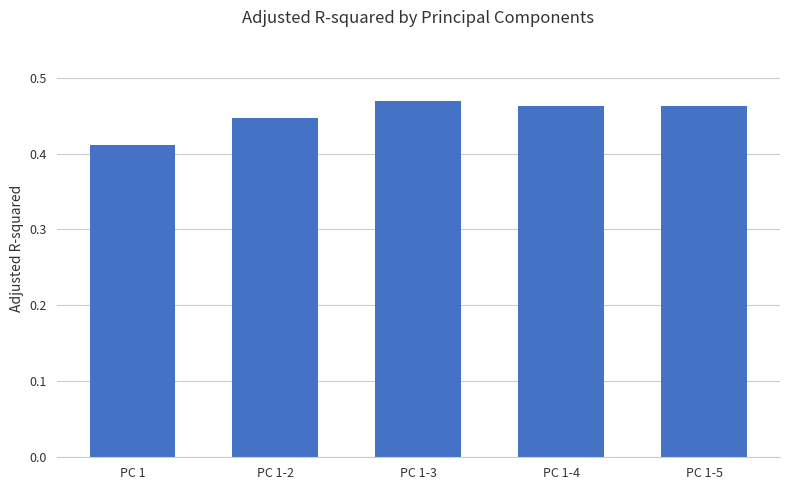

Which has a higher value, PC 1-4 or PC 1?

PC 1-4